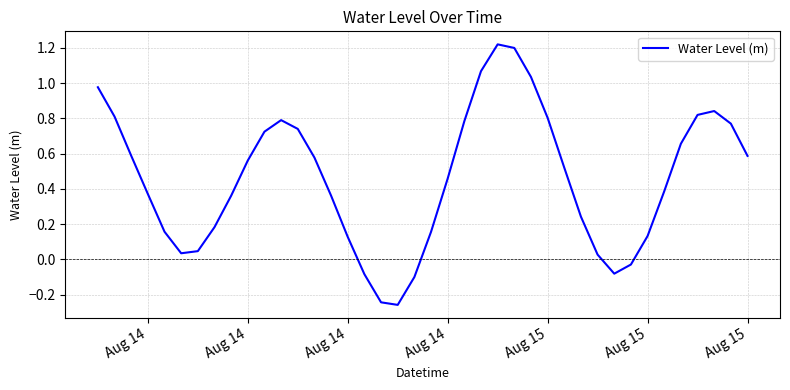

What is the difference between the maximum and minimum values?

1.5